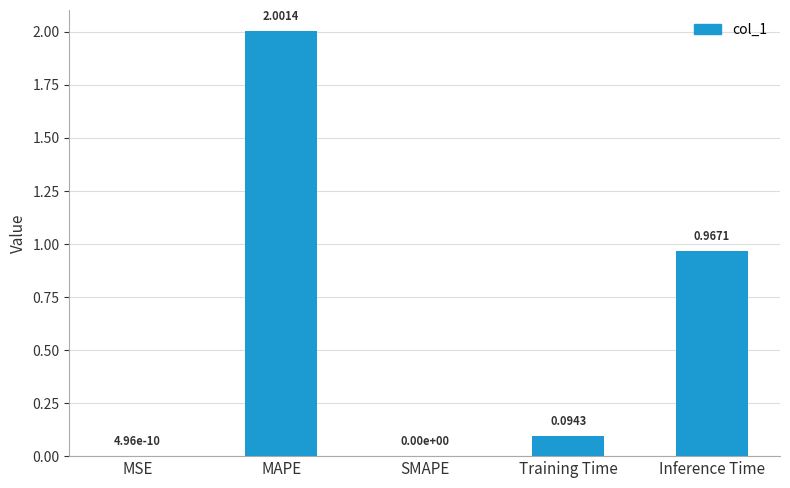

Are the bars horizontal?

No